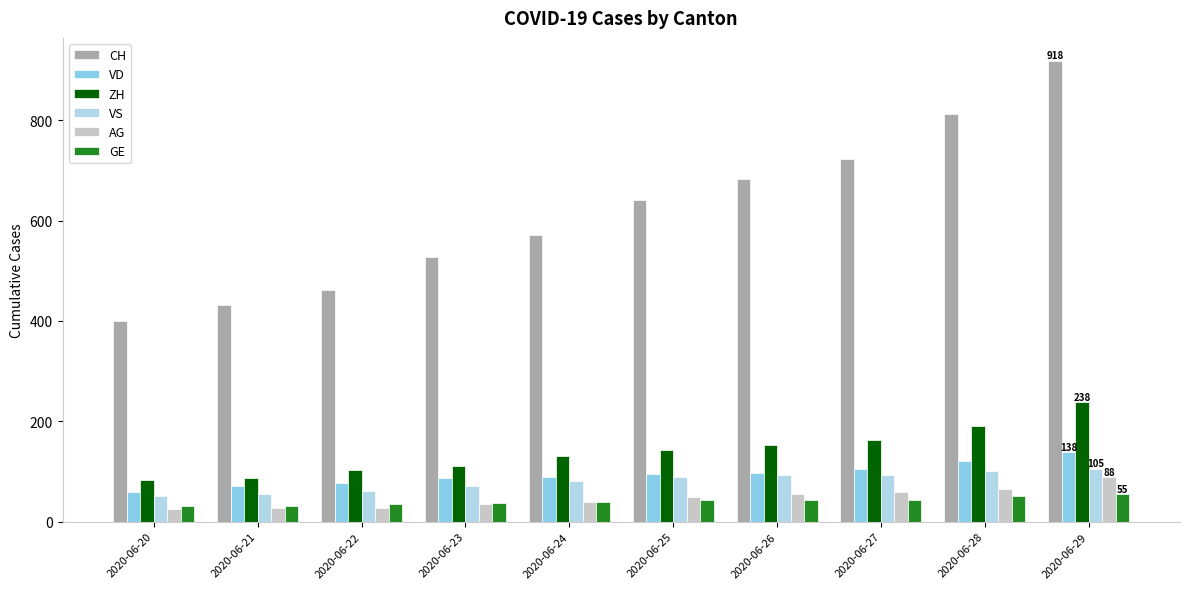

How many bars are there in each group?

6